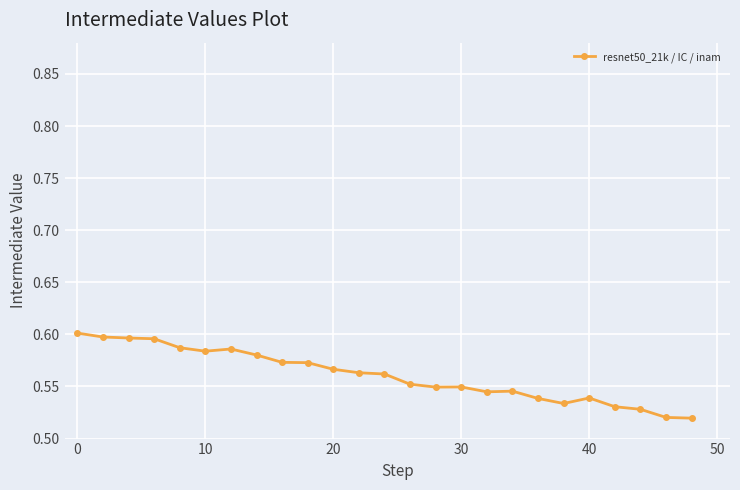

True or false: the data has more than 2 interior local peaks.

True